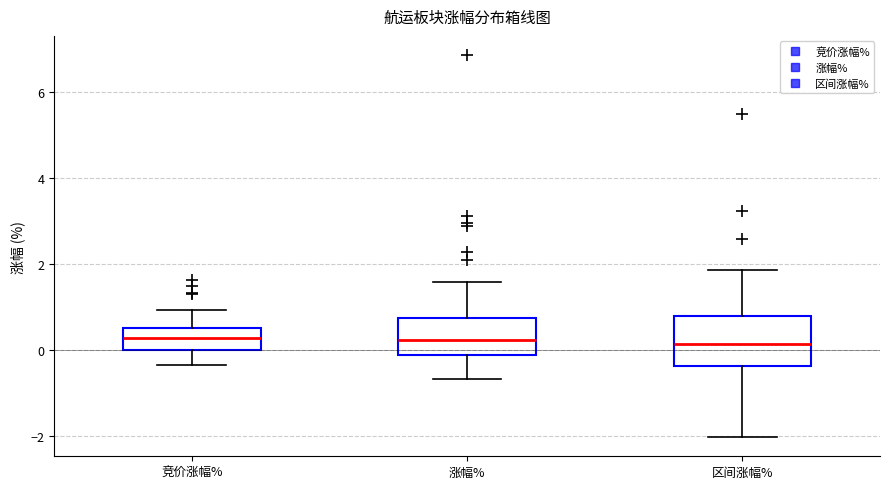

Which box is the tallest, from its lower edge to its upper edge?

区间涨幅%